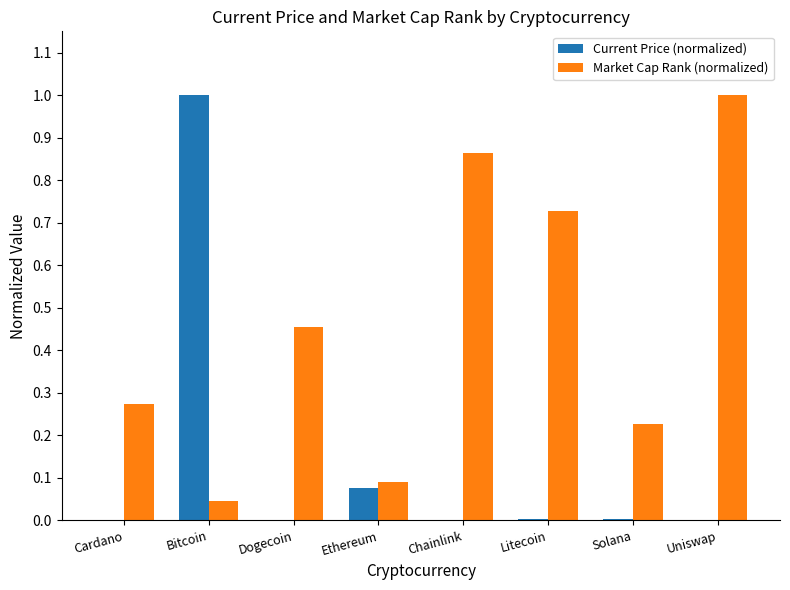

Between Dogecoin and Uniswap, which series saw the biggest shift?

Market Cap Rank (normalized)